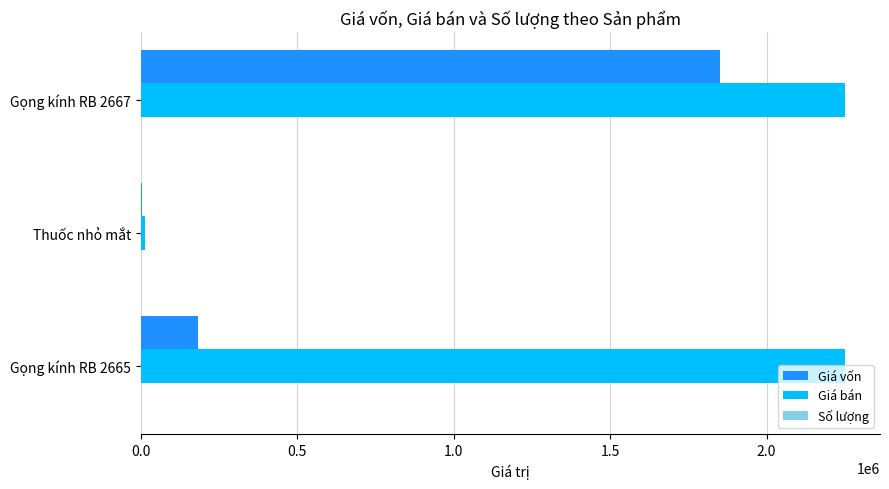

Between Gọng kính RB 2665 and Thuốc nhỏ mắt, which series saw the biggest shift?

Giá bán